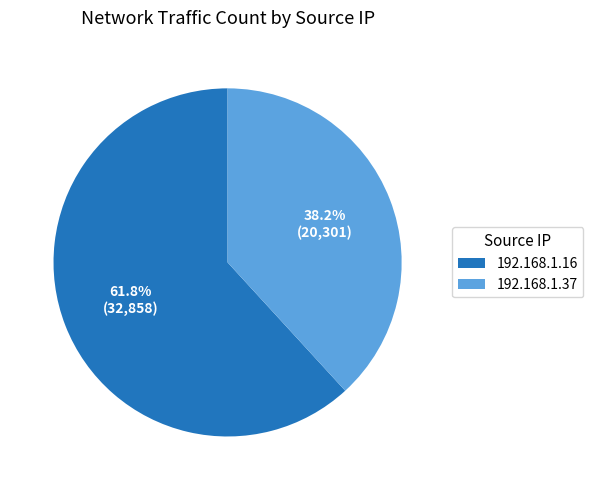

Between 192.168.1.37 and 192.168.1.16, which is larger?

192.168.1.16